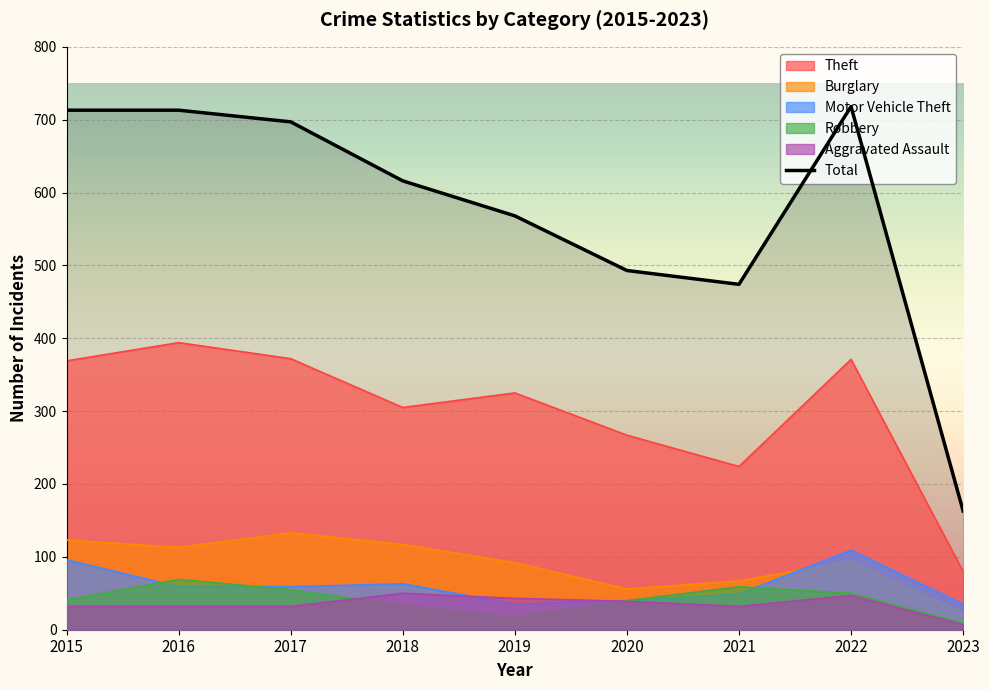

What are all the series names shown in the legend?

Theft, Burglary, Motor Vehicle Theft, Robbery, Aggravated Assault, Total